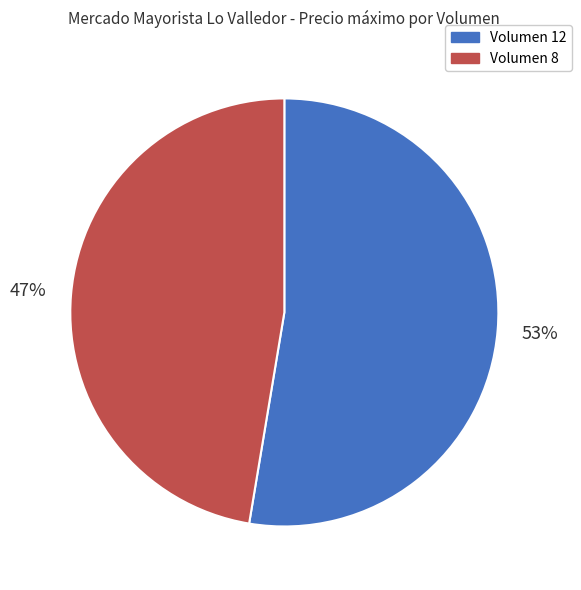

To the nearest percent, what is the average slice percentage?

50%